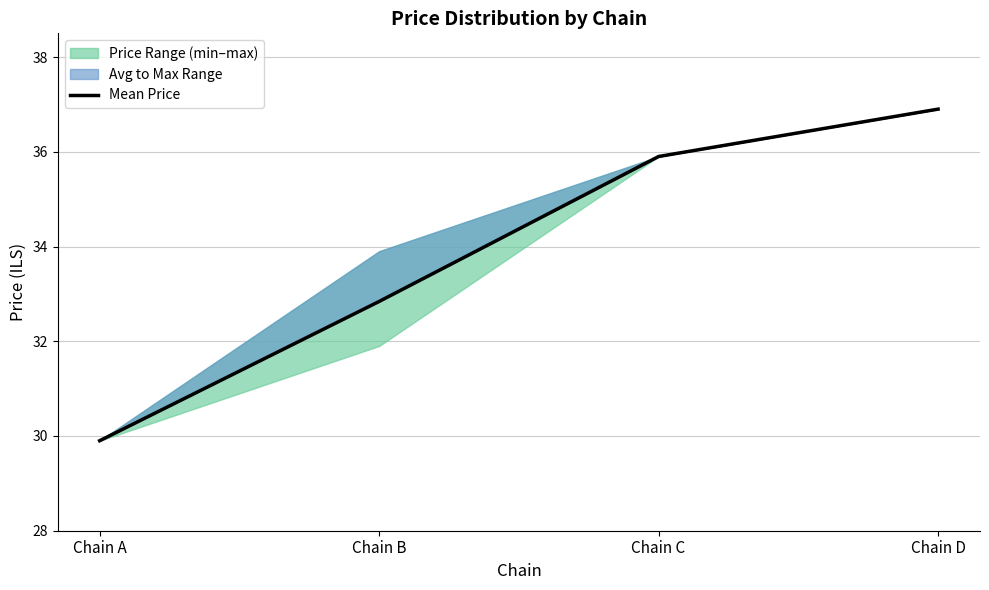

Reading left to right, extract all data points from this chart.

29.9	32.8	35.9	36.9